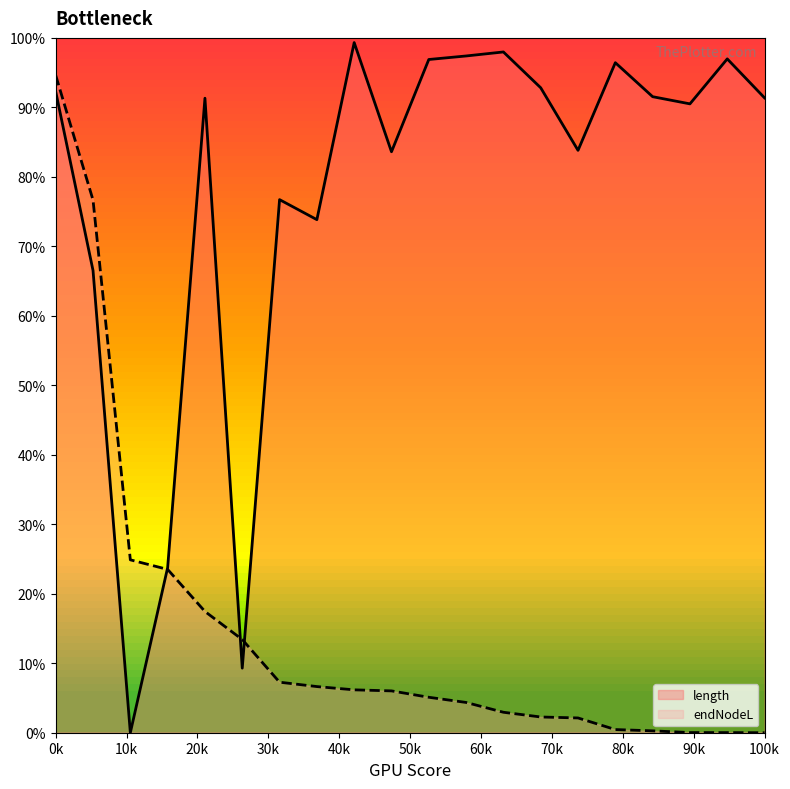

How many data points does each series have?

20